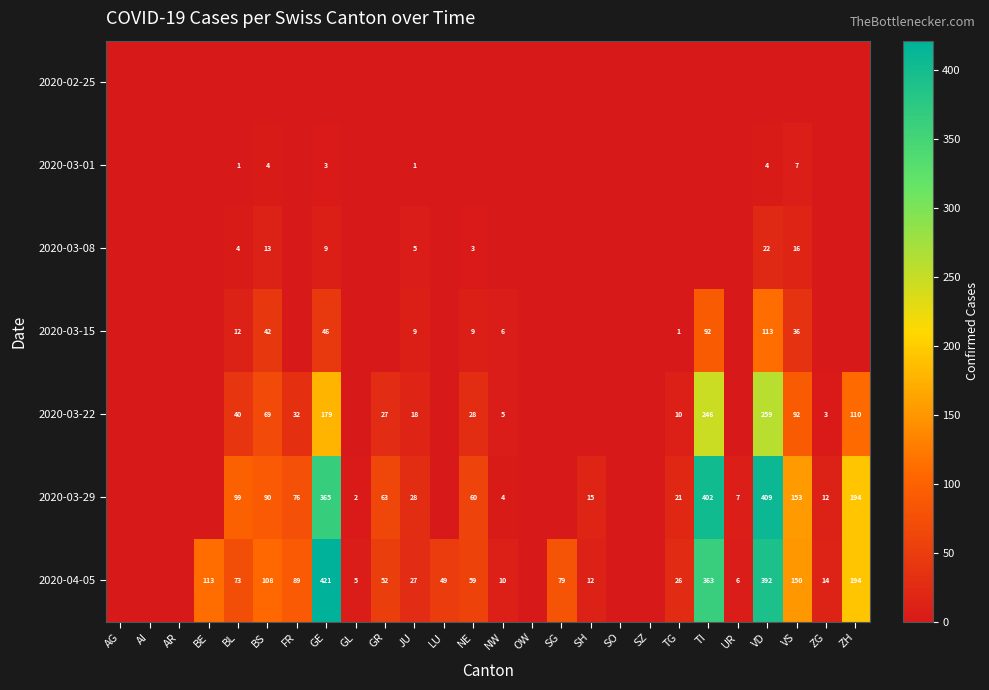

What is the sum of the 2020-04-05 values at SG and TG?

105